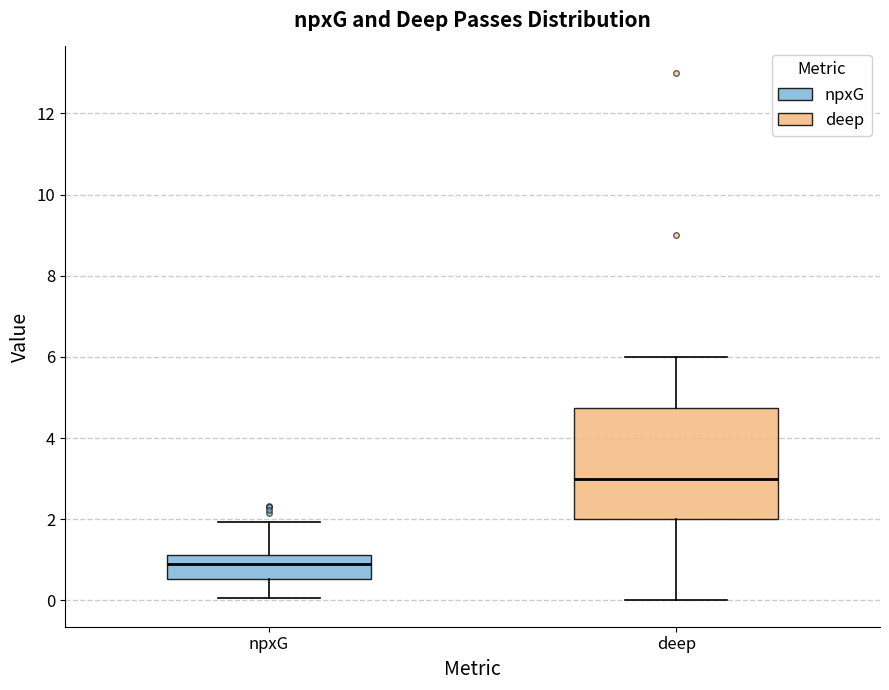

Where does the median line of the box for npxG sit on the y-axis? The values are not printed on the chart, so give them approximately, as read against the axis.

1.0